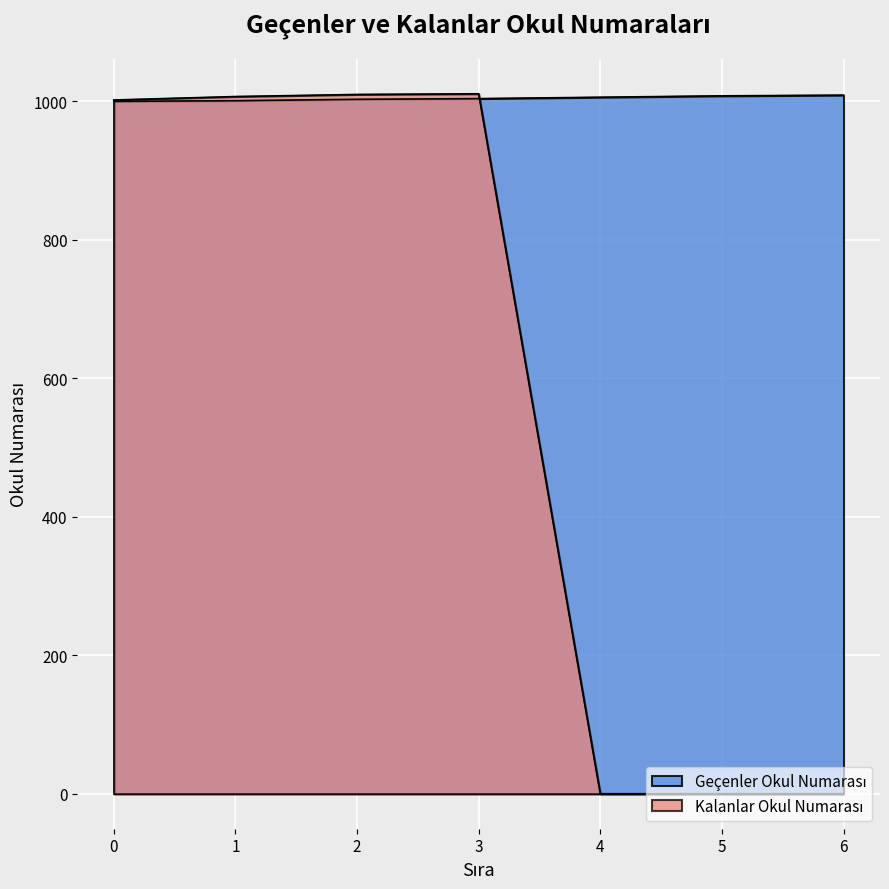

What is the difference between the highest and lowest values at 2?

7